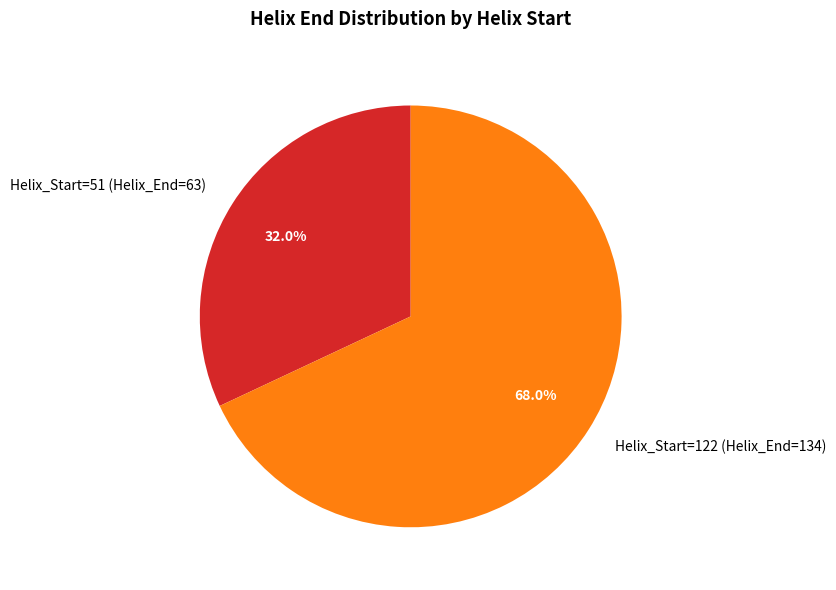

Count the number of slices in the pie.

2